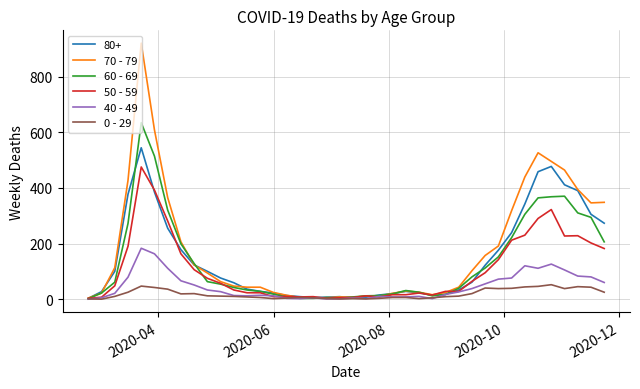

Which series has the largest range (max minus min)?

70 - 79